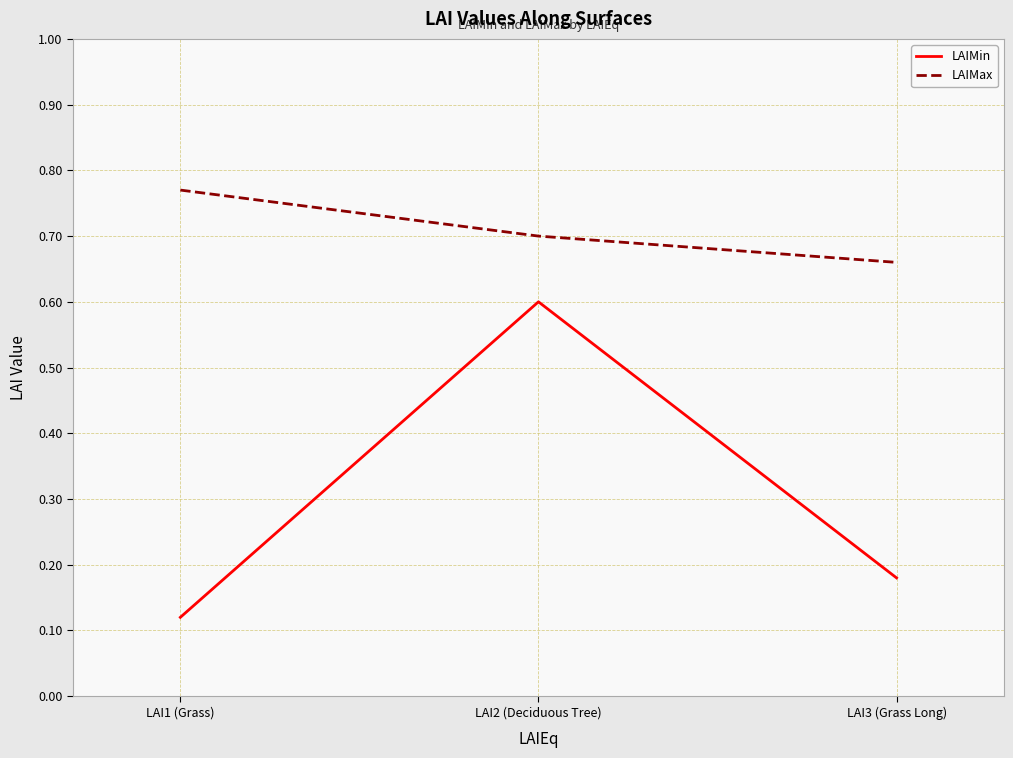

What position from the left is LAI3 (Grass Long)?

3